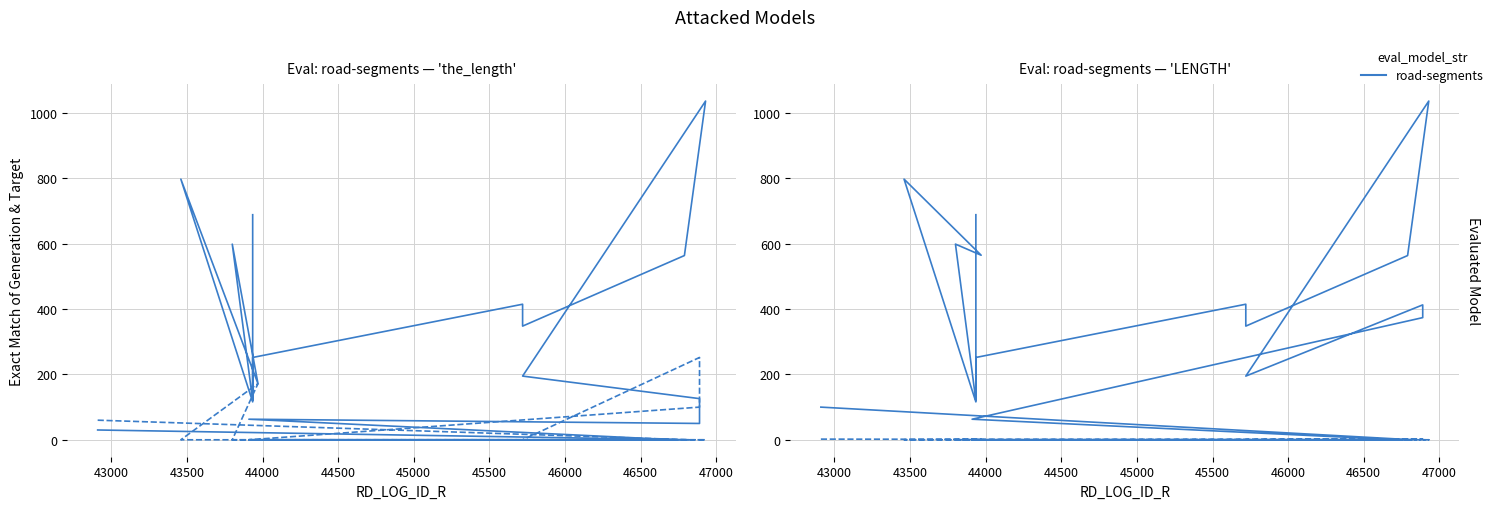

What is the sum of all LENGTH values?

6968